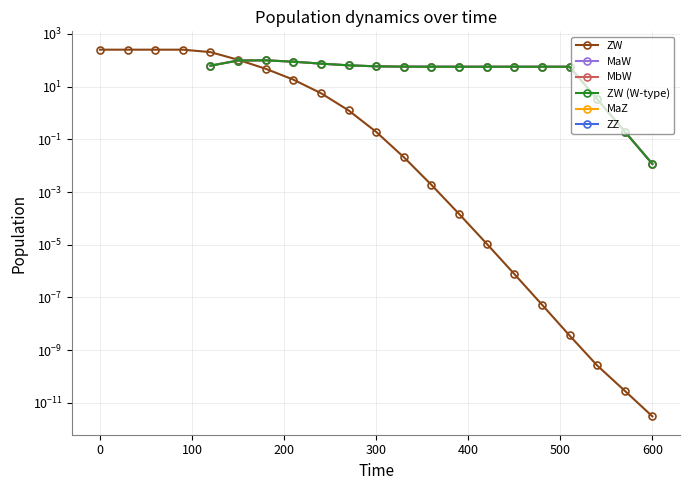

Where is the first local maximum for MaW?

500